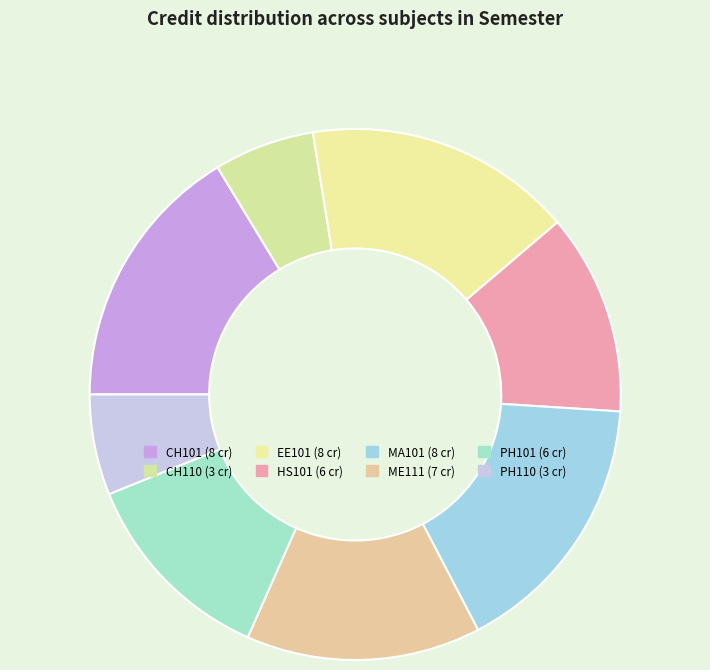

Count the number of slices in the pie.

8